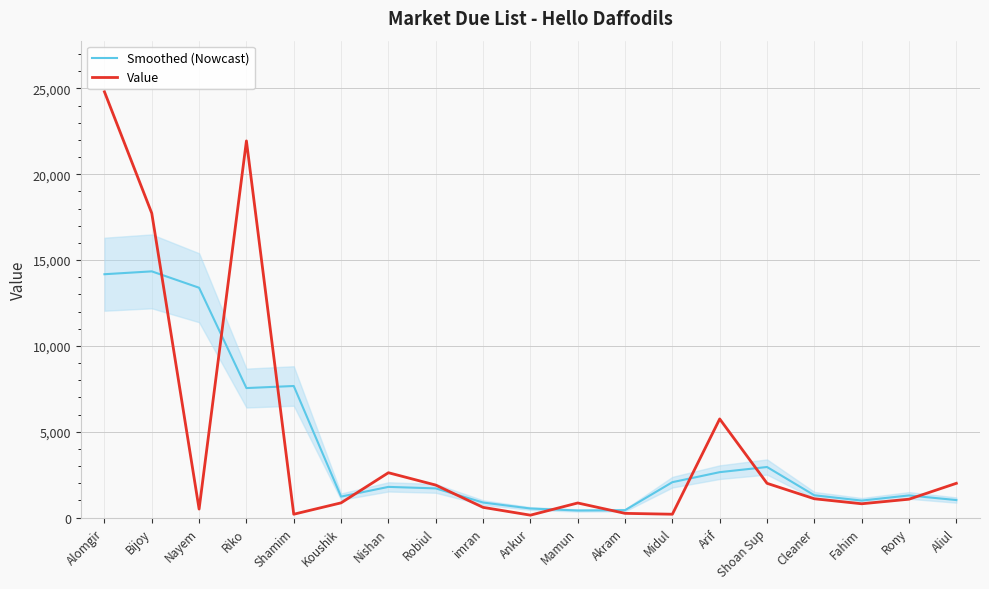

After their last crossing, which series has the higher values: Smoothed (Nowcast) or Value?

Value